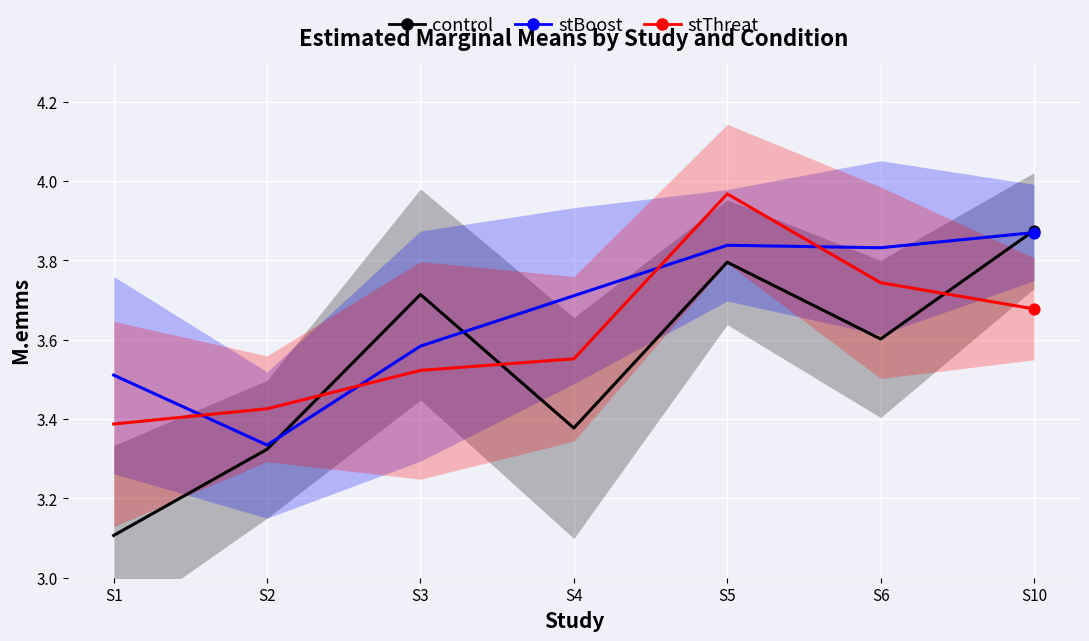

Which series contains the highest Y value?

stThreat